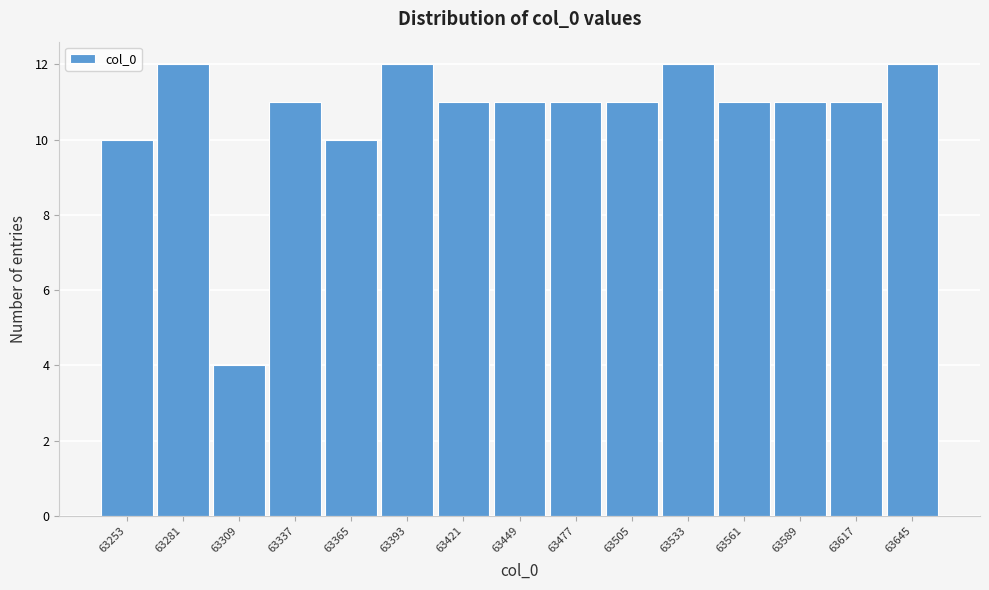

Reading left to right, what are all the values shown in this chart?

63253=10	63281=12	63309=4	63337=11	63365=10	63393=12	63421=11	63449=11	63477=11	63505=11	63533=12	63561=11	63589=11	63617=11	63645=12